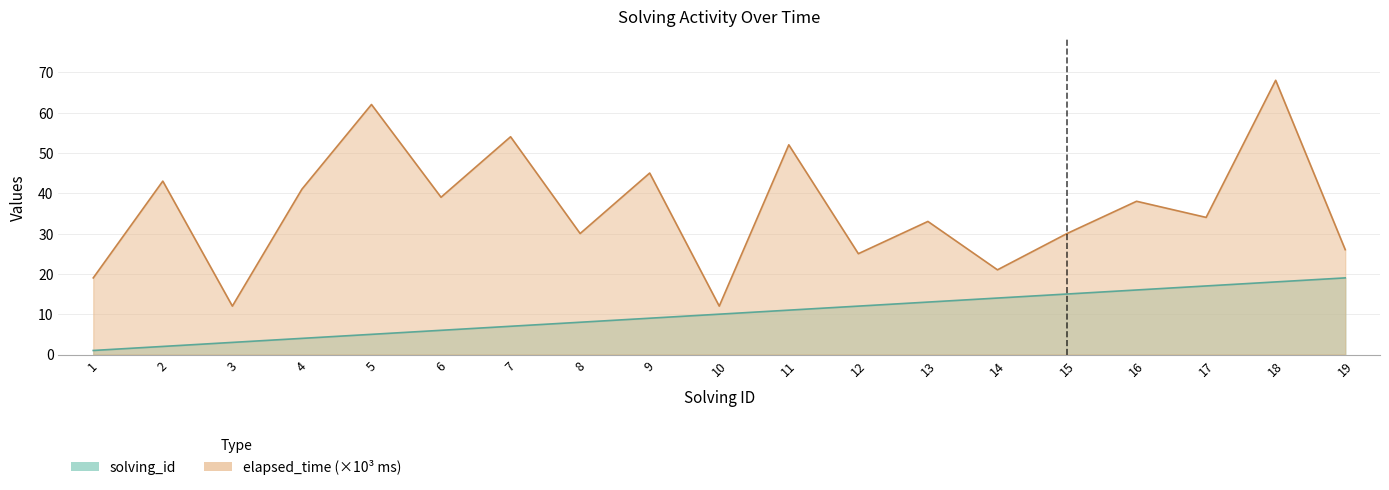

Reading right to left, list all the values displayed in this chart.

solving_id: 19	18	17	16	15	14	13	12	11	10	9	8	7	6	5	4	3	2	1
elapsed_time: 26	68	34	38	30	21	33	25	52	12	45	30	54	39	62	41	12	43	19